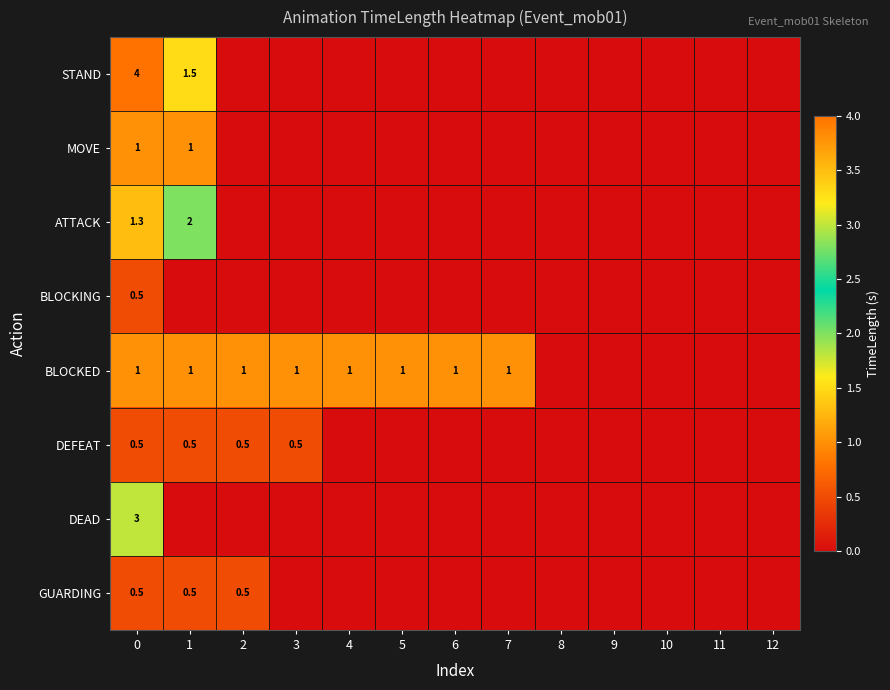

The value of GUARDING at 2 is 0.2. True or false?

False